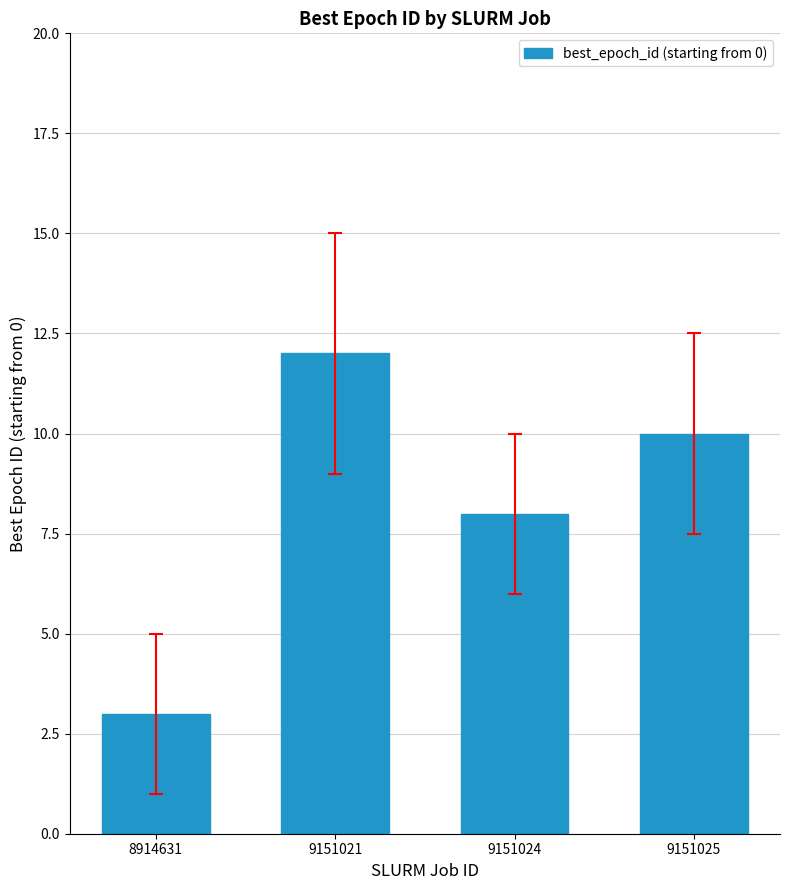

What value does the data have at 9151021?

12